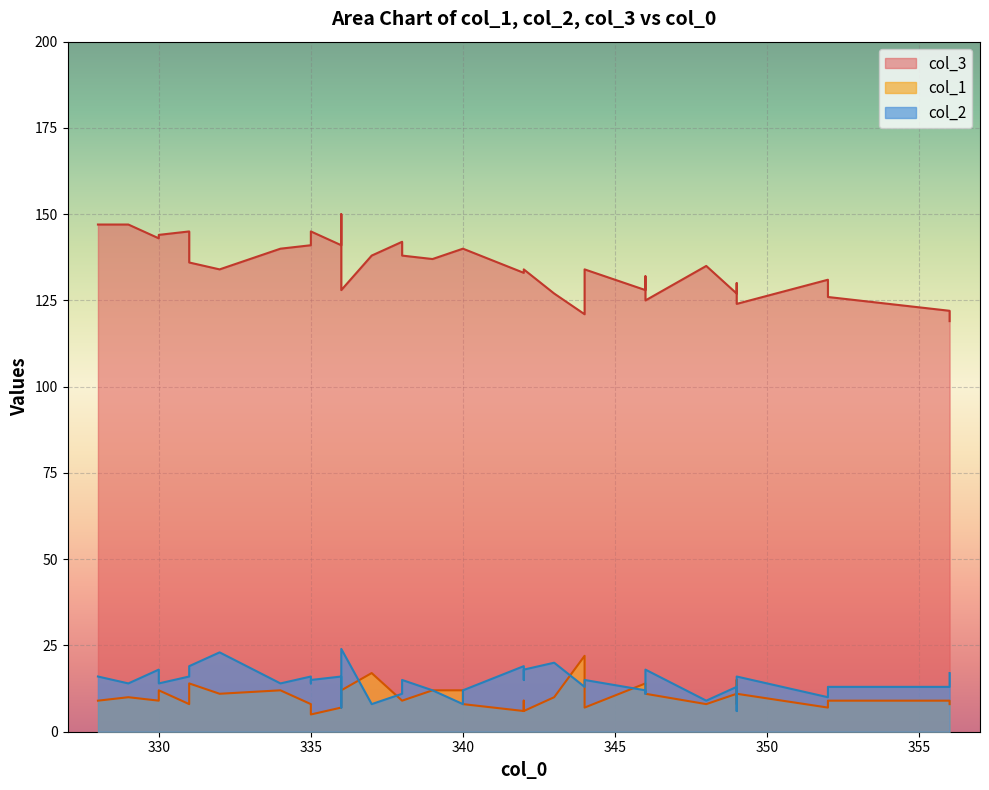

What is the average value of the col_2 series?

14